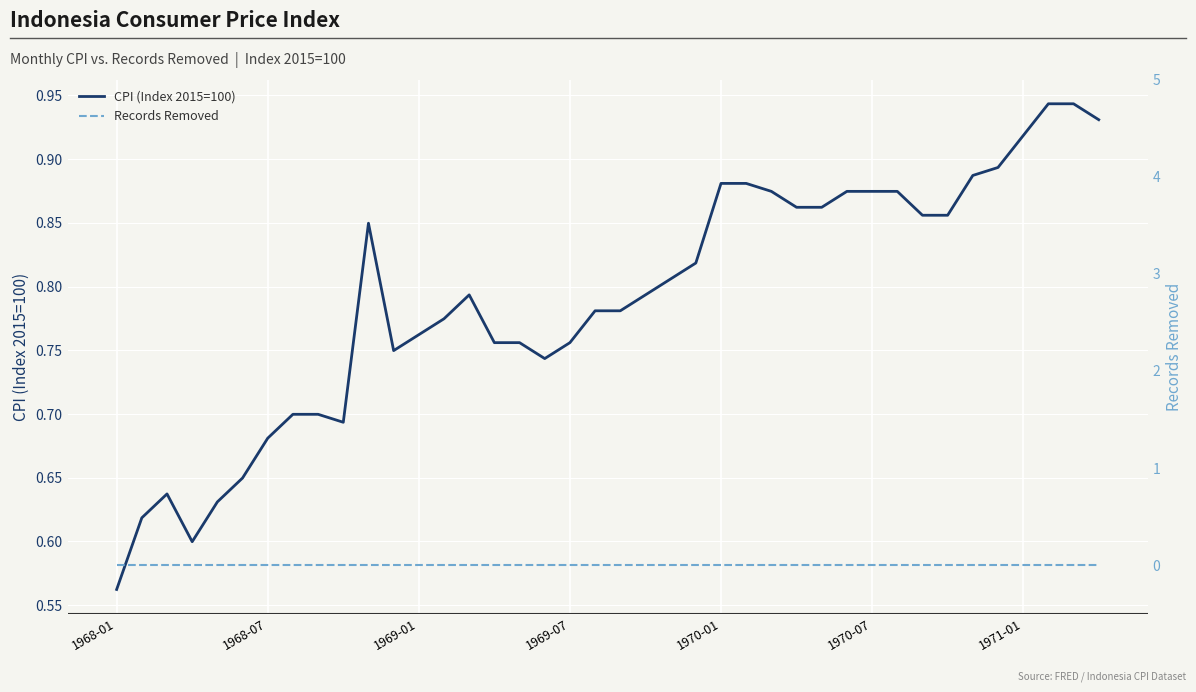

Reading left to right, list all the values displayed in this chart.

CPI (Index 2015=100): 0.6	0.6	0.6	0.6	0.6	0.6	0.7	0.7	0.7	0.7	0.8	0.7	0.8	0.8	0.8	0.8	0.8	0.7	0.8	0.8	0.8	0.8	0.8	0.8	0.9	0.9	0.9	0.9	0.9	0.9	0.9	0.9	0.9	0.9	0.9	0.9	0.9	0.9	0.9	0.9
Records Removed: 0.0	0.0	0.0	0.0	0.0	0.0	0.0	0.0	0.0	0.0	0.0	0.0	0.0	0.0	0.0	0.0	0.0	0.0	0.0	0.0	0.0	0.0	0.0	0.0	0.0	0.0	0.0	0.0	0.0	0.0	0.0	0.0	0.0	0.0	0.0	0.0	0.0	0.0	0.0	0.0